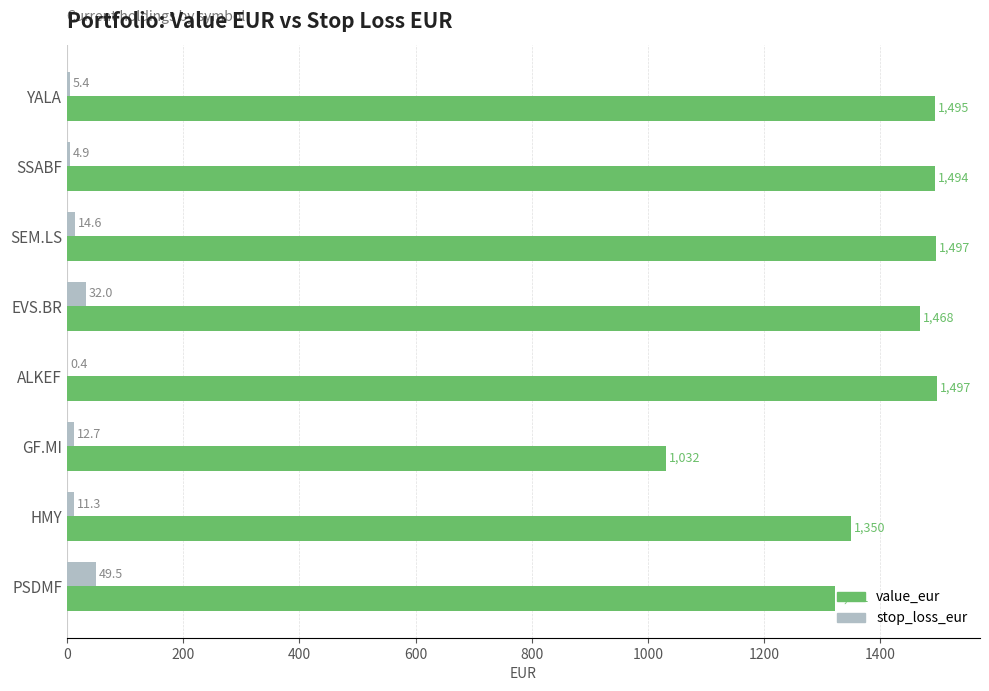

Between GF.MI and HMY, which series saw the biggest shift?

value_eur